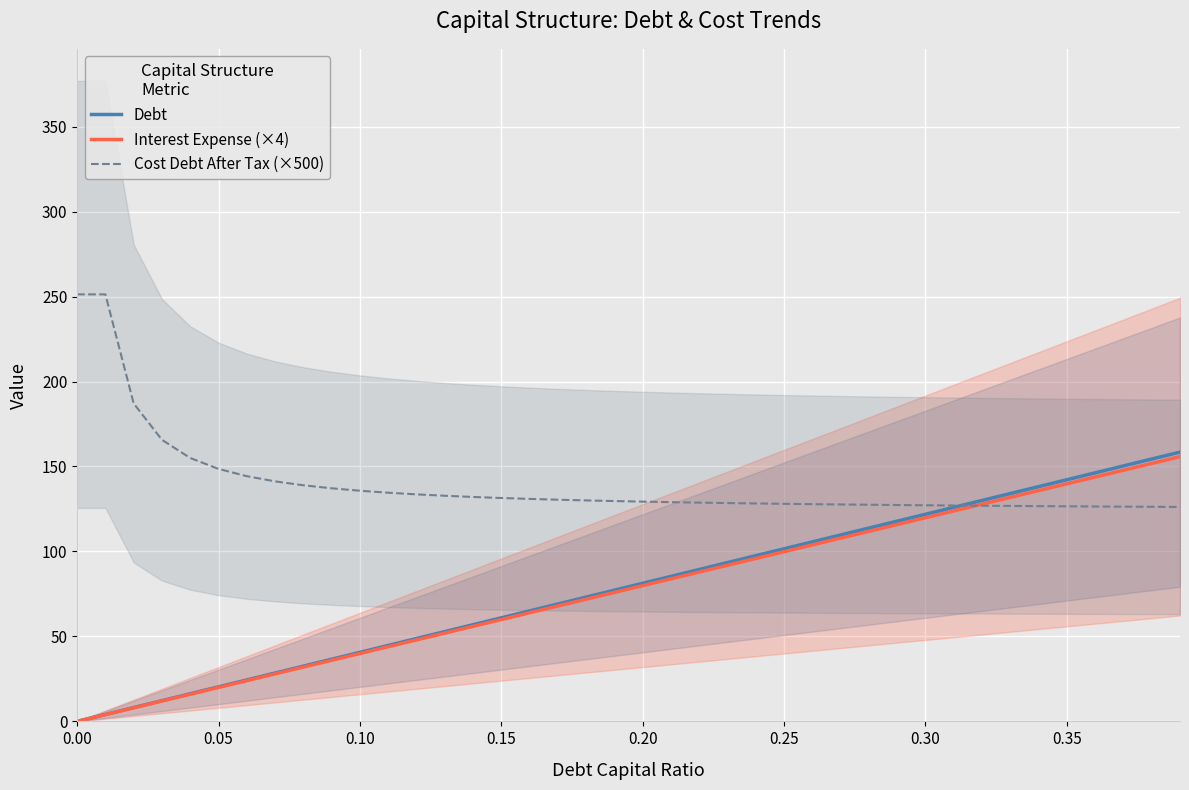

Is the value of Debt at 18 greater than the value of Interest Expense (×4) at 23?

No